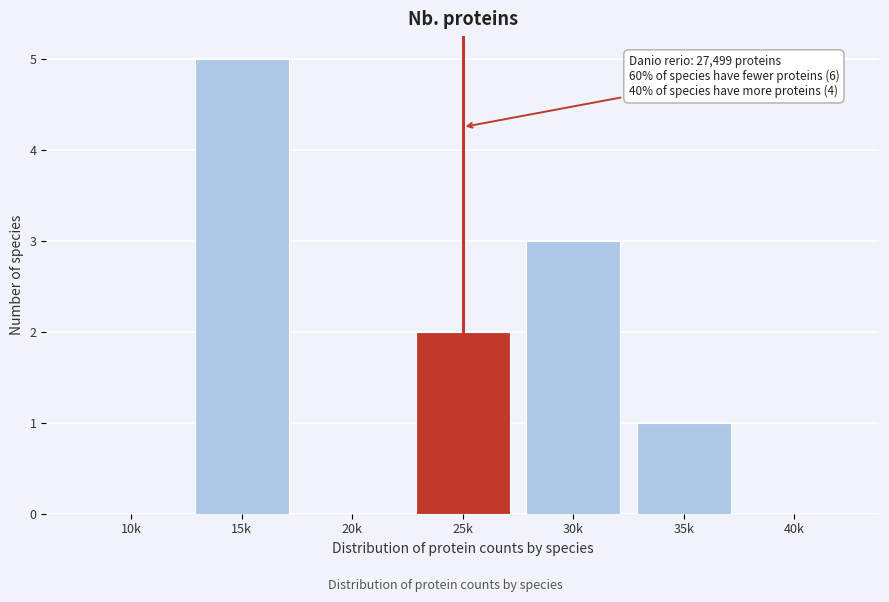

Reading left to right, what are all the values shown in this chart?

10k=0	15k=5	20k=0	25k=2	30k=3	35k=1	40k=0